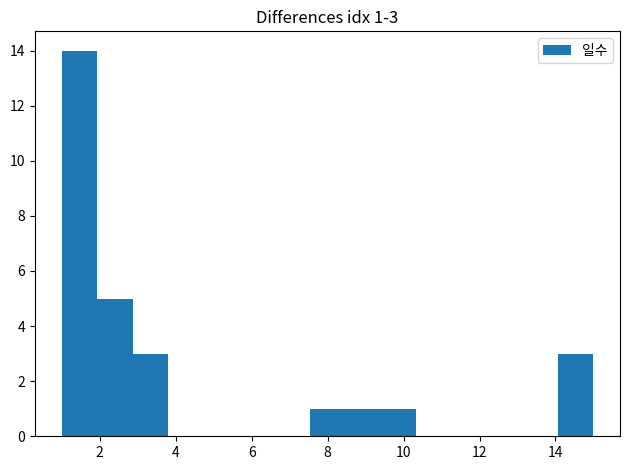

Over which range of the x-axis is the bar tallest?

1.0 to 2.0